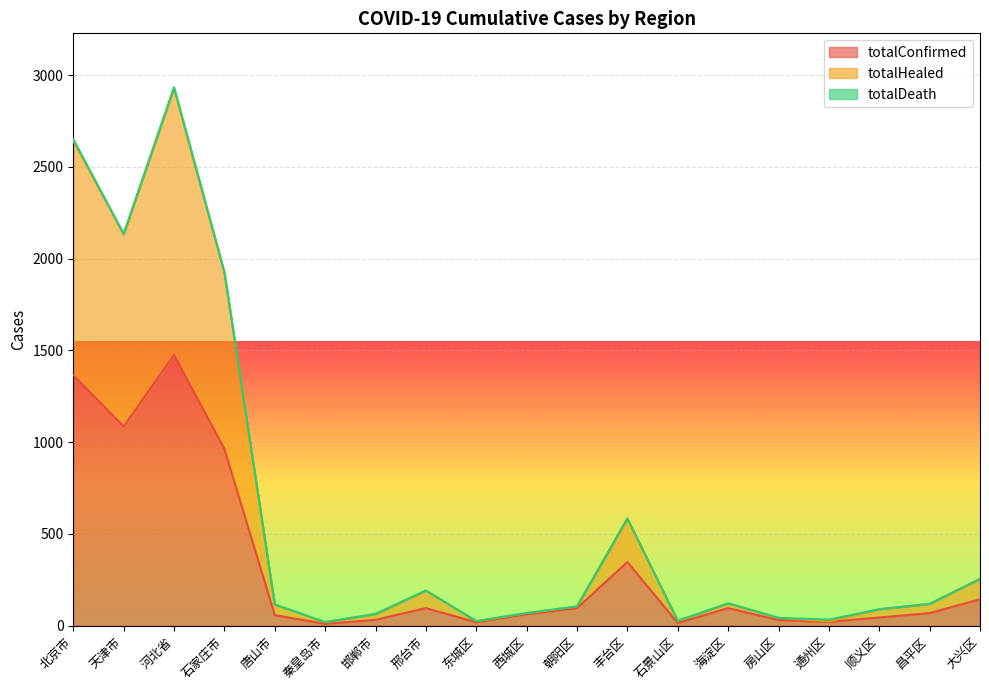

How many categories are shown in the chart?

19